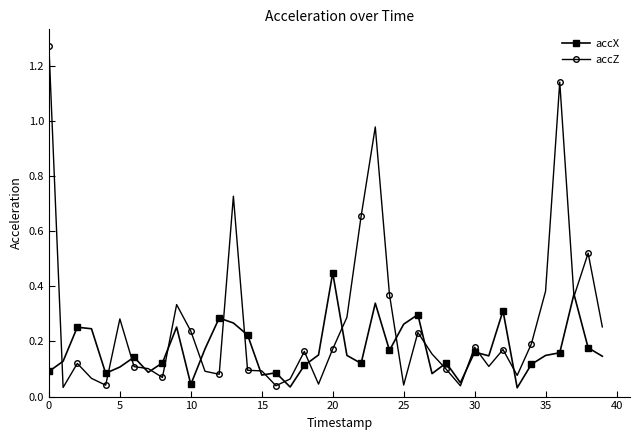

List the series in order of their overall mean, highest first.

accZ, accX